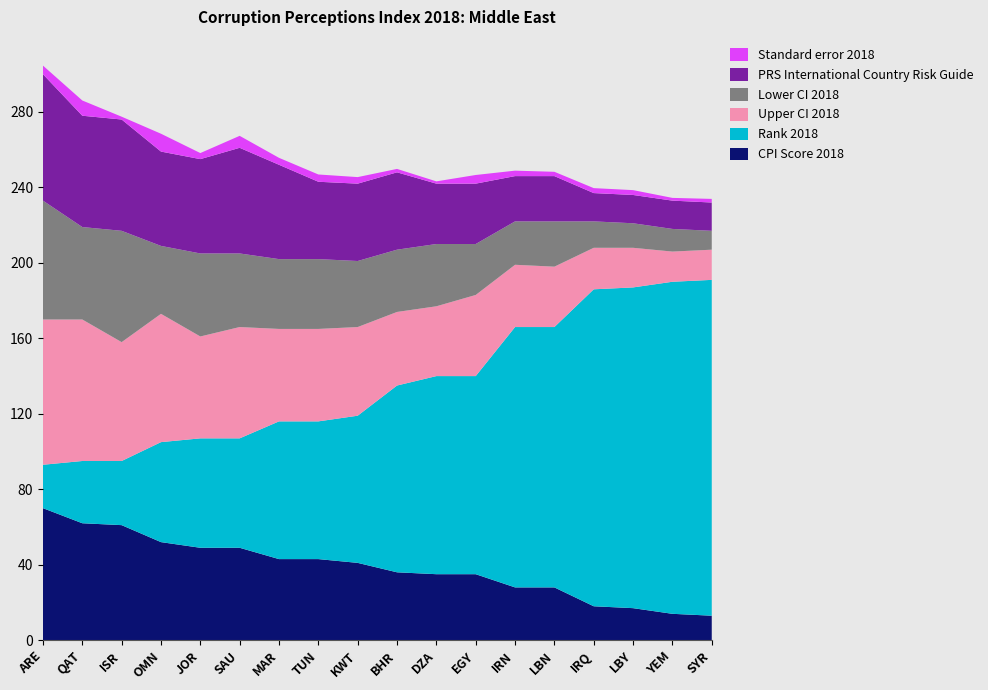

Reading right to left, what are all the values shown in this chart?

CPI Score 2018: 13.0	14.0	17.0	18.0	28.0	28.0	35.0	35.0	36.0	41.0	43.0	43.0	49.0	49.0	52.0	61.0	62.0	70.0
Rank 2018: 178.0	176.0	170.0	168.0	138.0	138.0	105.0	105.0	99.0	78.0	73.0	73.0	58.0	58.0	53.0	34.0	33.0	23.0
Upper CI 2018: 16.0	16.0	21.0	22.0	32.0	33.0	43.0	37.0	39.0	47.0	49.0	49.0	59.0	54.0	68.0	63.0	75.0	77.0
Lower CI 2018: 10.0	12.0	13.0	14.0	24.0	23.0	27.0	33.0	33.0	35.0	37.0	37.0	39.0	44.0	36.0	59.0	49.0	63.0
PRS International Country Risk Guide: 15.0	15.0	15.0	15.0	24.0	24.0	32.0	32.0	41.0	41.0	41.0	50.0	56.0	50.0	50.0	59.0	59.0	67.0
Standard error 2018: 1.9	1.4	2.6	2.6	2.3	2.9	4.6	1.2	1.8	3.5	3.9	3.7	6.3	3.2	9.5	1.5	8.1	4.6